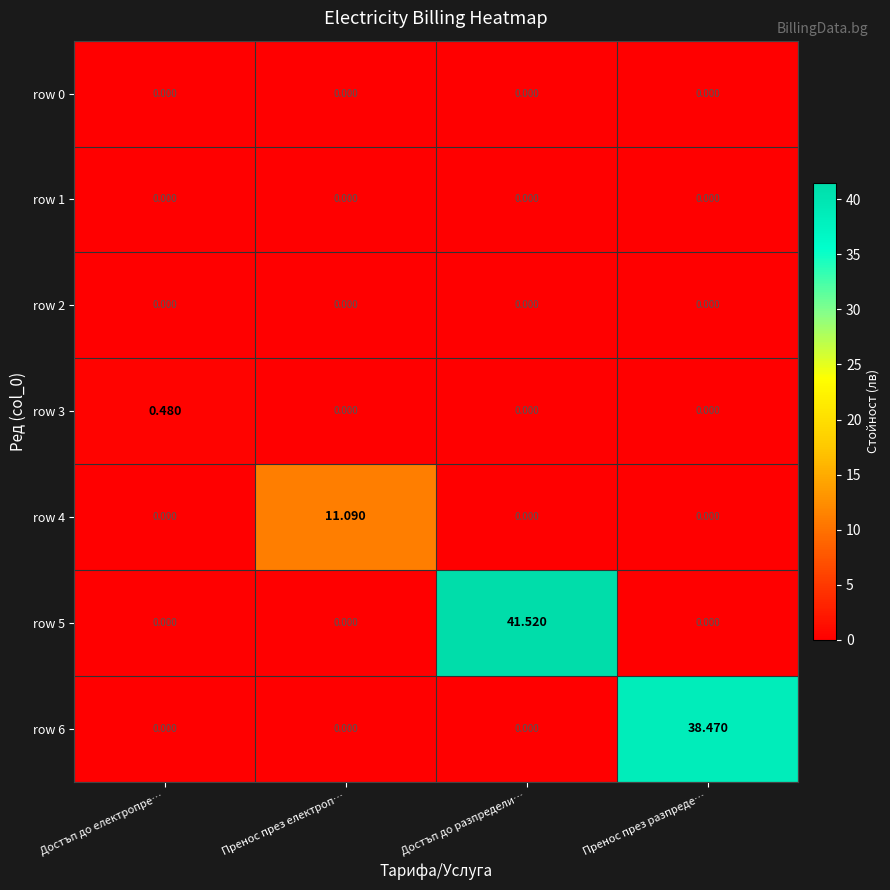

Count the number of categories in the chart.

4